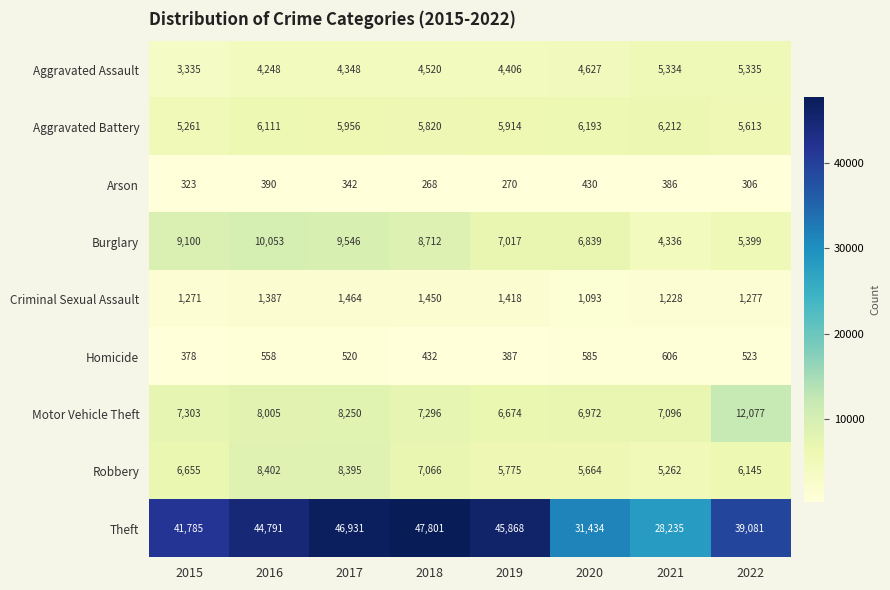

Rank the series at 2022 from lowest to highest value.

Arson, Homicide, Criminal Sexual Assault, Aggravated Assault, Burglary, Aggravated Battery, Robbery, Motor Vehicle Theft, Theft